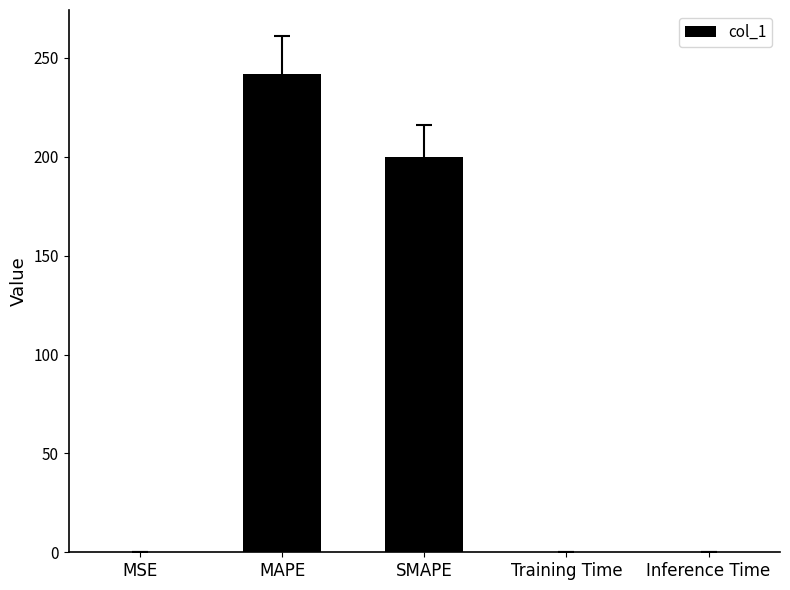

Are the bars horizontal?

No